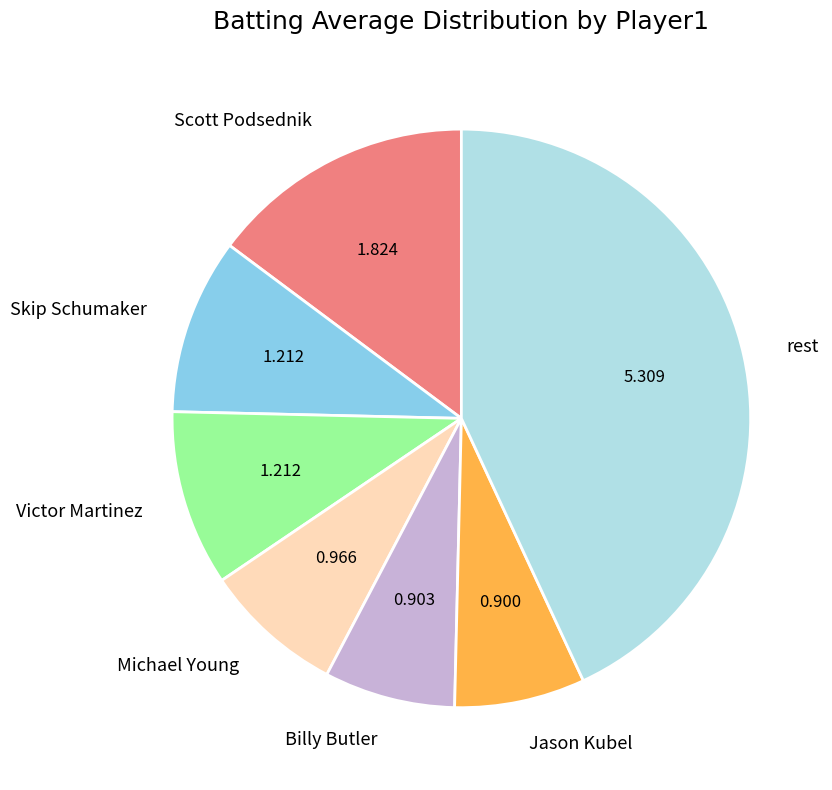

Is there a majority slice in this chart?

No